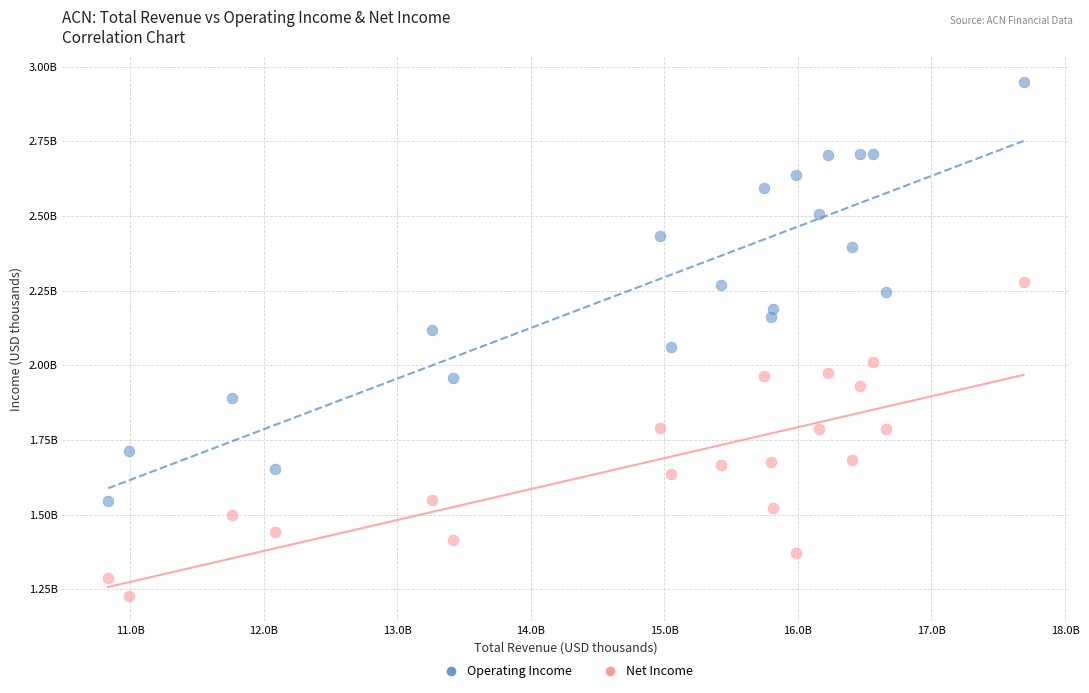

What are all the series names shown in the legend?

Operating Income, Net Income